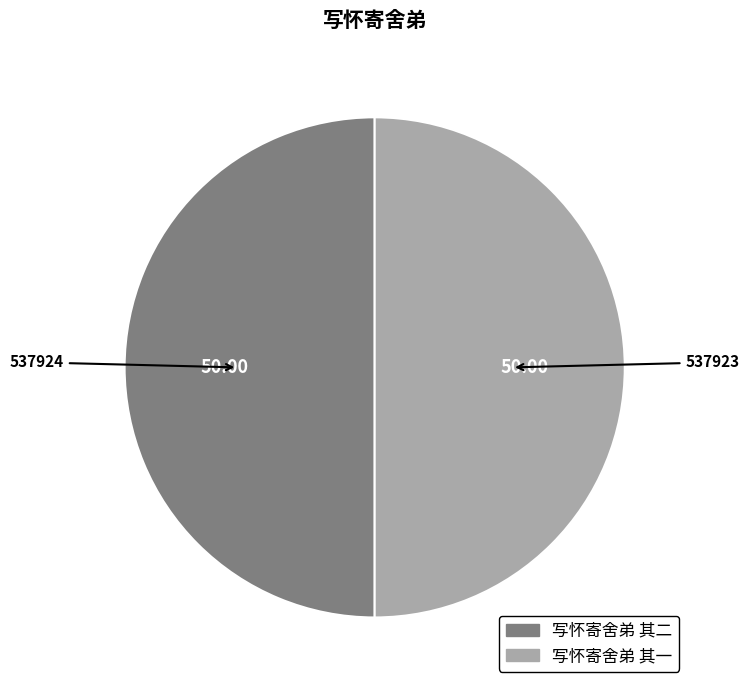

Is the sum of 写怀寄舍弟 其一 and 写怀寄舍弟 其二 greater than half?

Yes